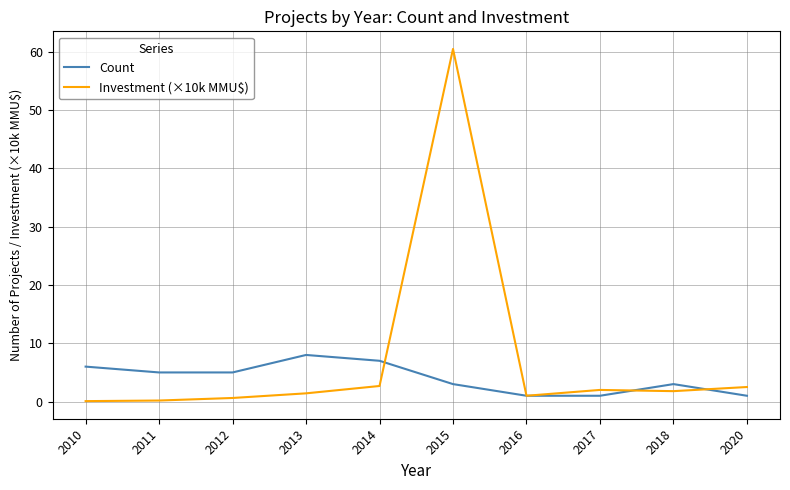

True or false: Count has more than 1 interior local peaks.

True